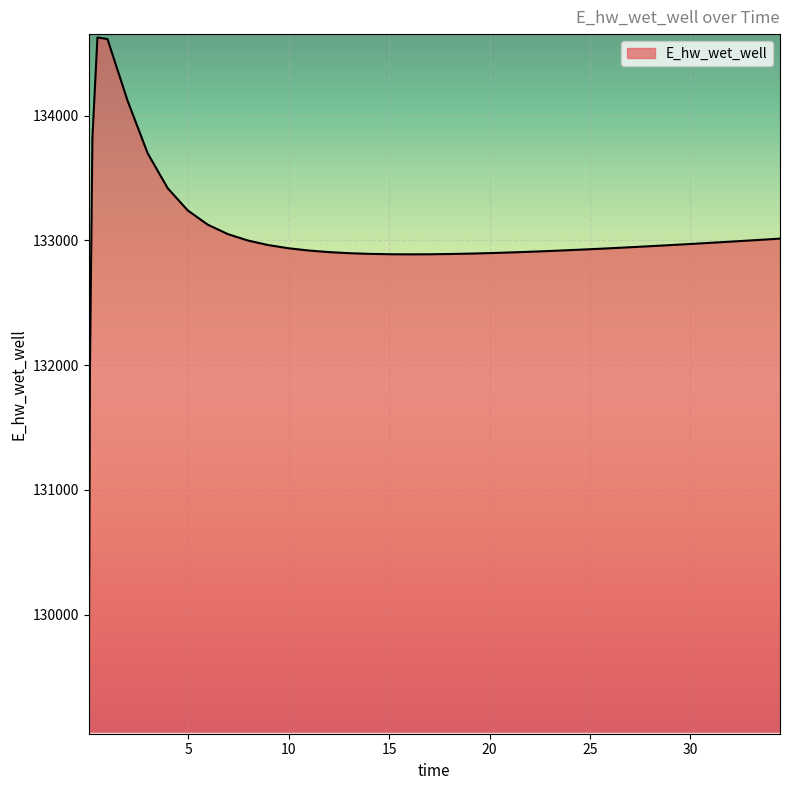

What is the smallest value displayed?

129070.3